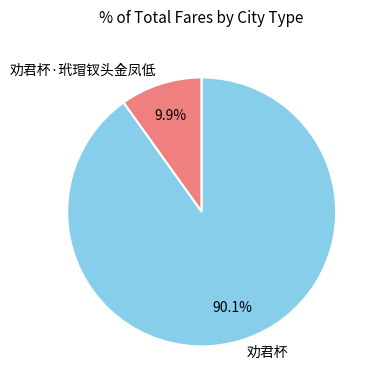

Is it true that 劝君杯·玳瑁钗头金凤低 is 1% of the pie?

False